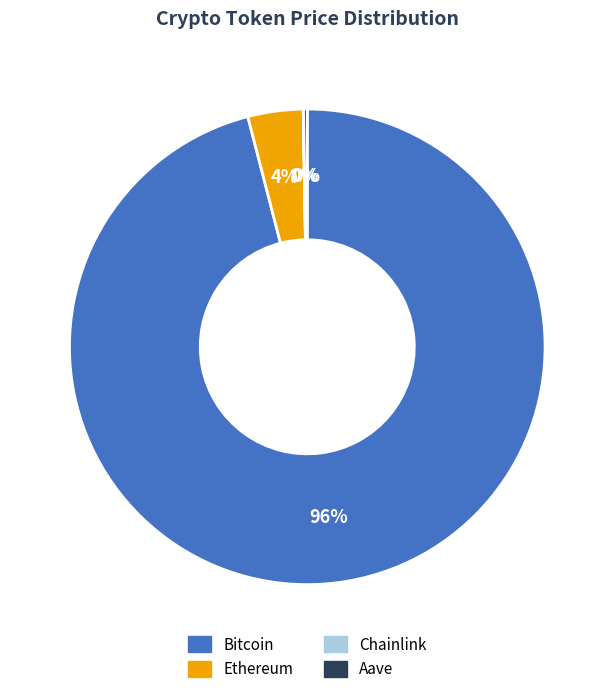

Is it true that Bitcoin is 88% of the pie?

False